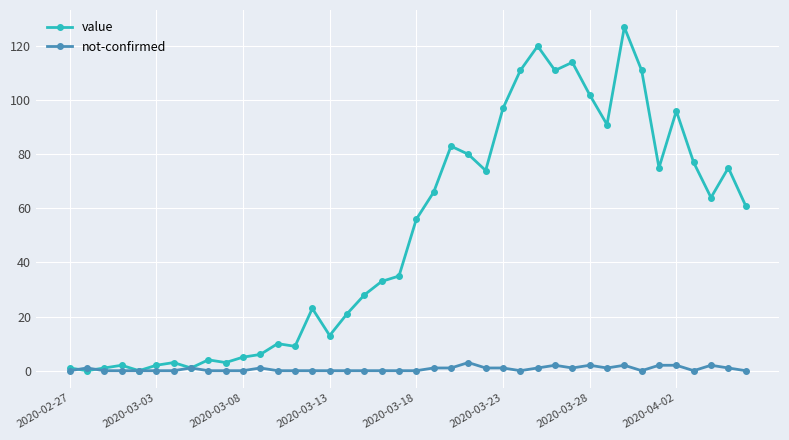

What is the highest value of the not-confirmed series?

3